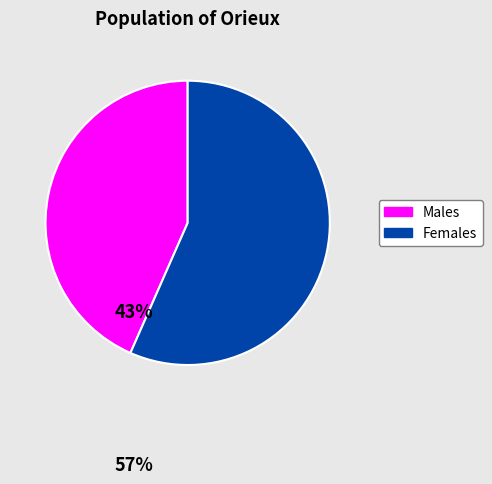

Does any single category account for the majority?

Yes